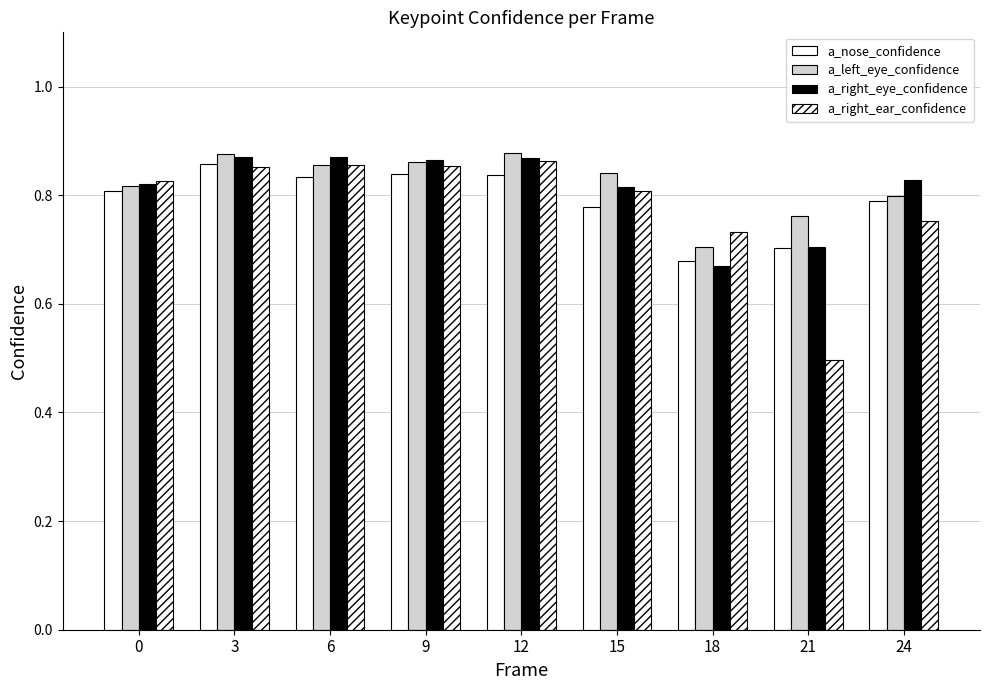

How many bars are there in total?

36